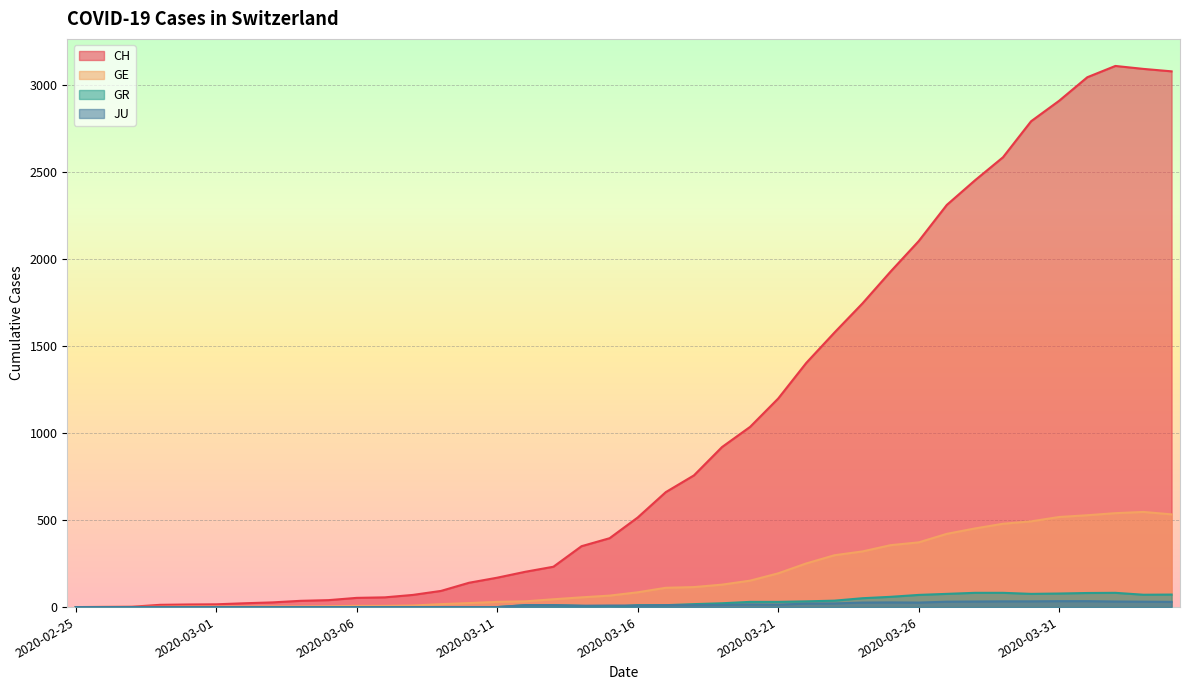

Rank the categories by GE value from highest to lowest.

2020-04-03, 2020-04-02, 2020-04-04, 2020-04-01, 2020-03-31, 2020-03-30, 2020-03-29, 2020-03-28, 2020-03-27, 2020-03-26, 2020-03-25, 2020-03-24, 2020-03-23, 2020-03-22, 2020-03-21, 2020-03-20, 2020-03-19, 2020-03-18, 2020-03-17, 2020-03-16, 2020-03-15, 2020-03-14, 2020-03-13, 2020-03-12, 2020-03-11, 2020-03-10, 2020-03-09, 2020-03-08, 2020-03-06, 2020-03-07, 2020-03-05, 2020-03-03, 2020-03-04, 2020-02-29, 2020-03-01, 2020-03-02, 2020-02-28, 2020-02-26, 2020-02-27, 2020-02-25